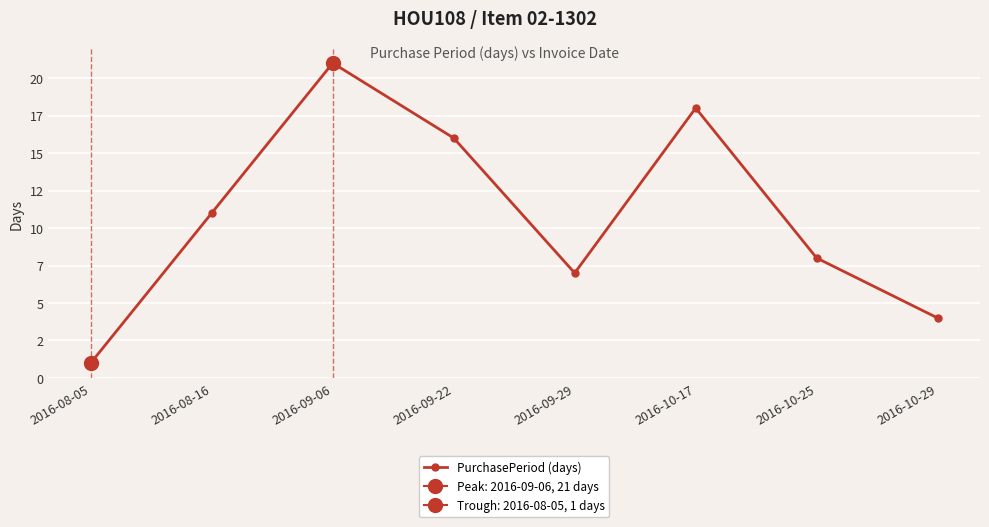

What is the approximate value at 2016-09-22, to the nearest 10?

20